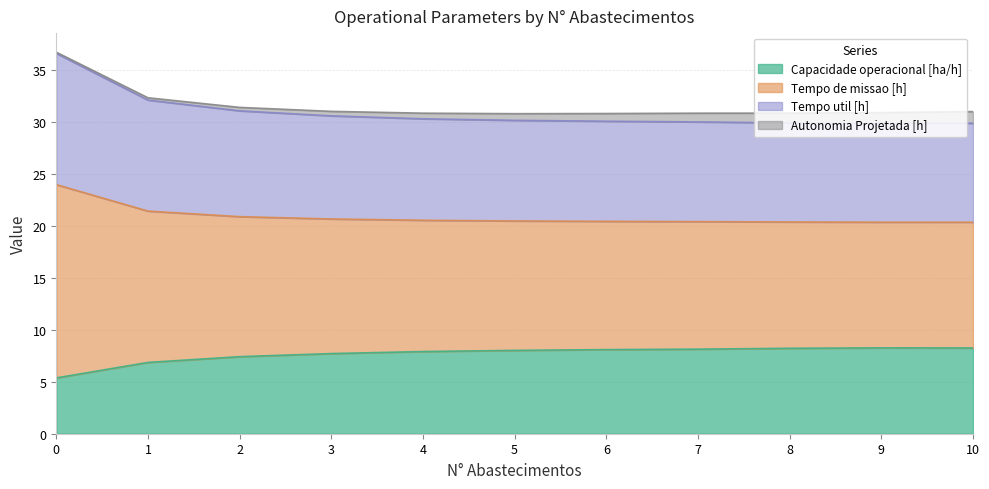

What is the minimum value shown in the chart?

5.4